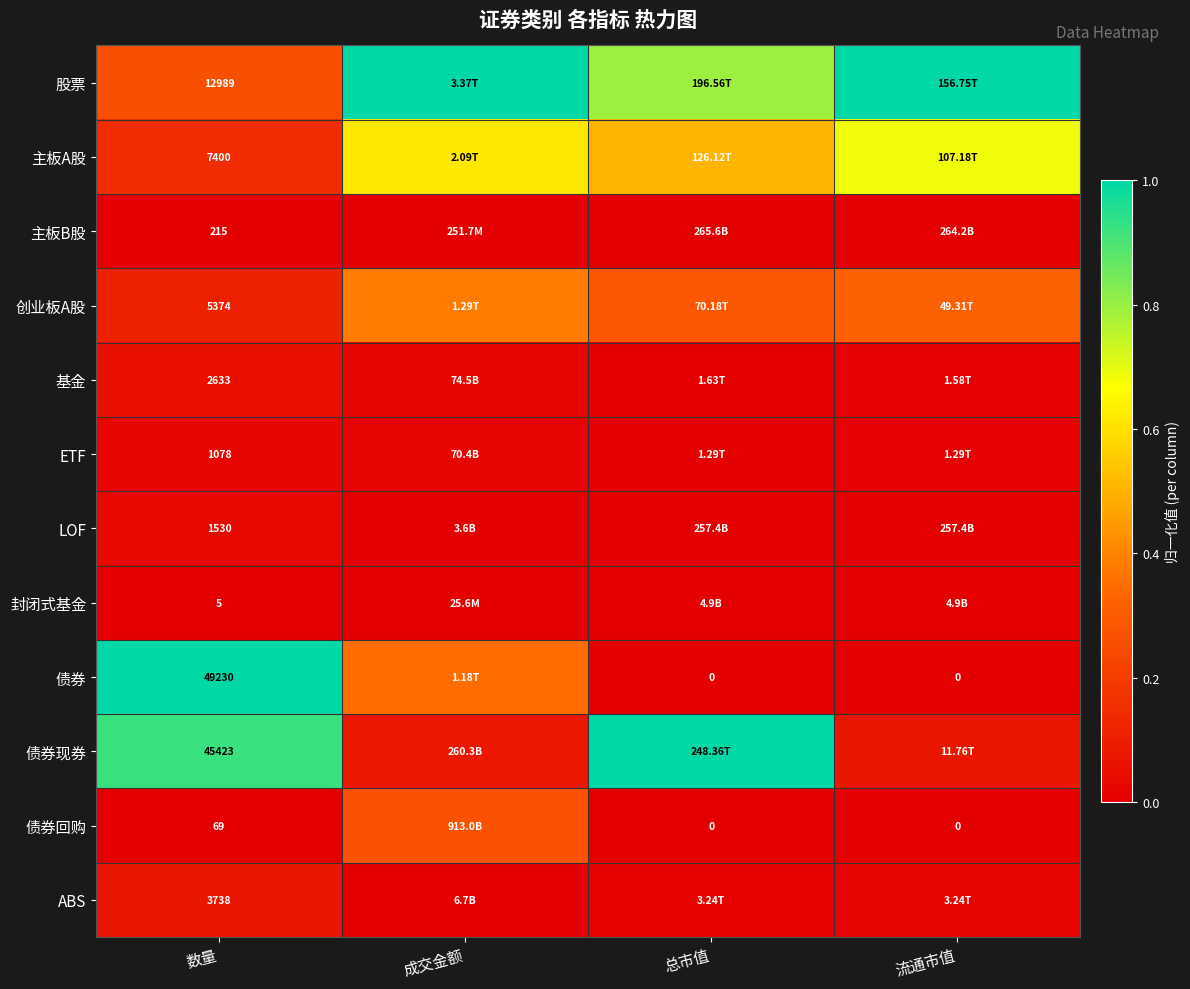

Which label corresponds to the largest value in the chart?

成交金额